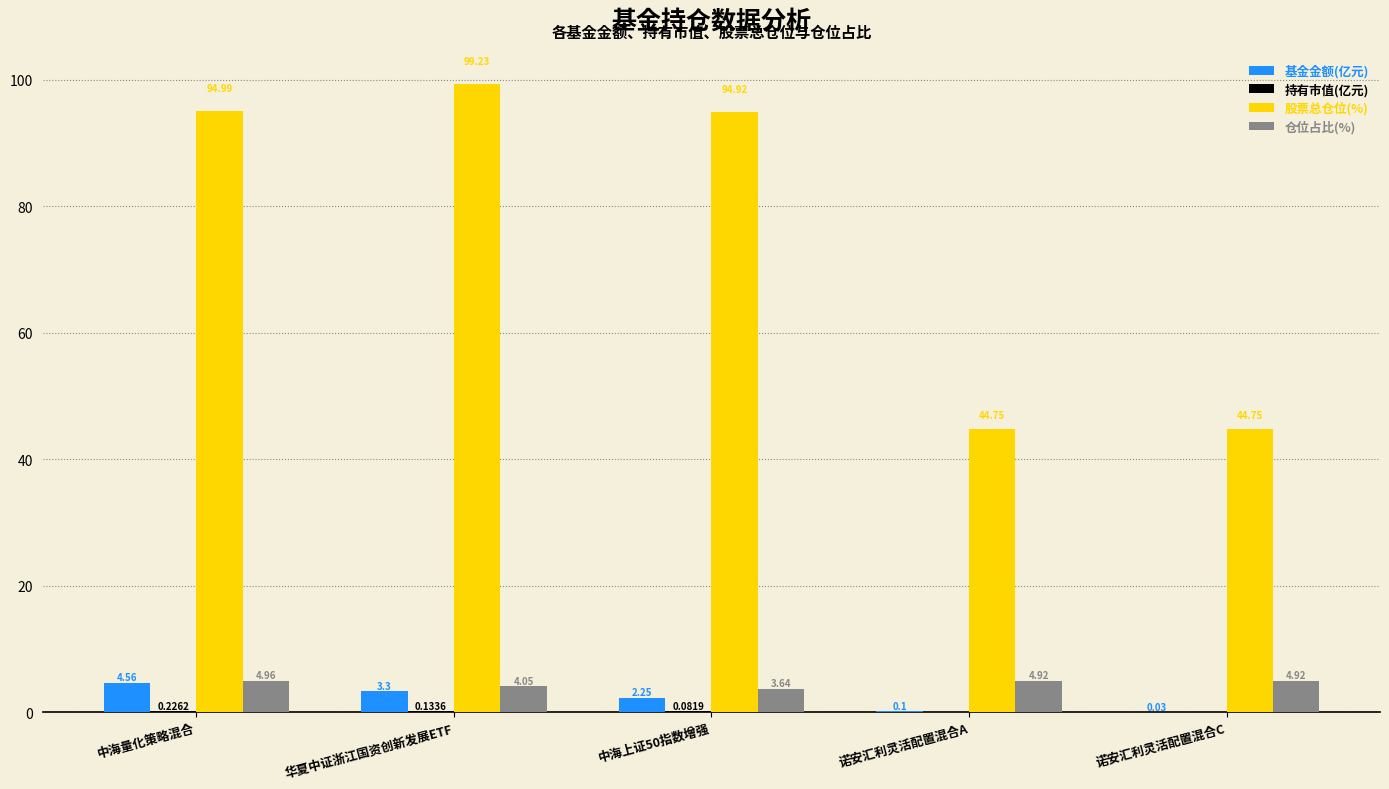

Are the bars grouped side by side (vs. stacked)?

Yes